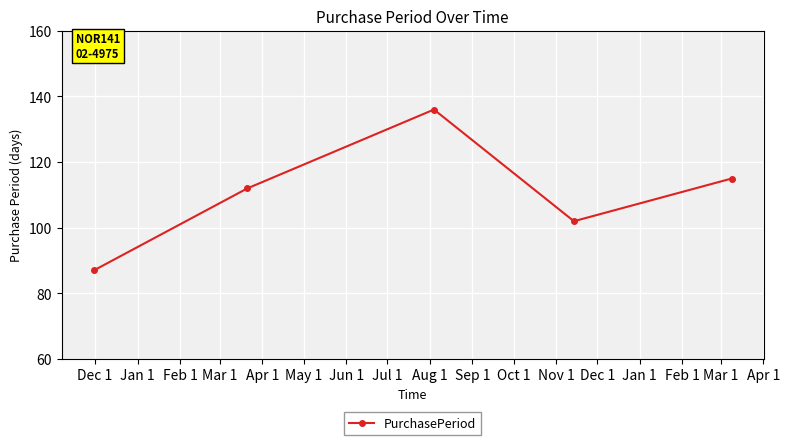

What is the maximum value shown in the chart?

136